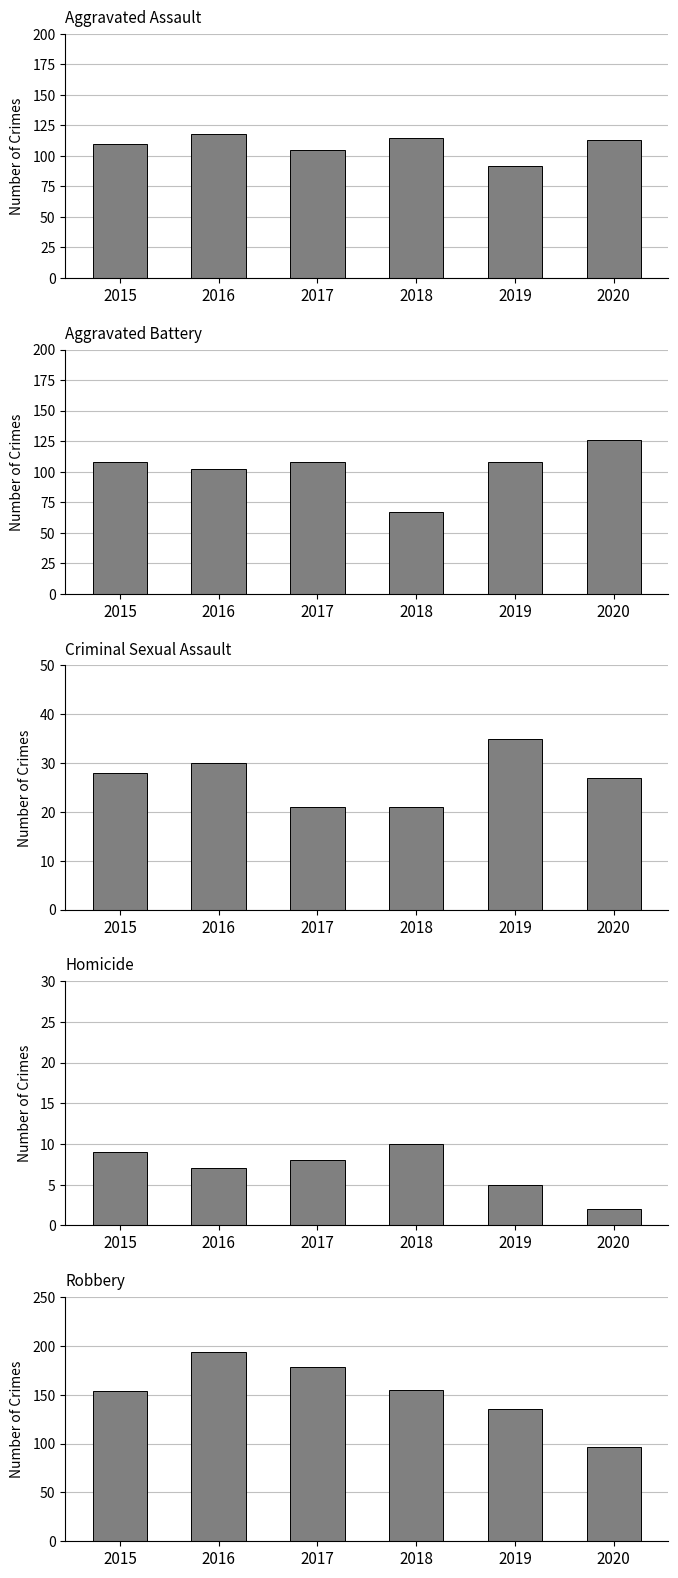

How many distinct data groups are displayed?

5